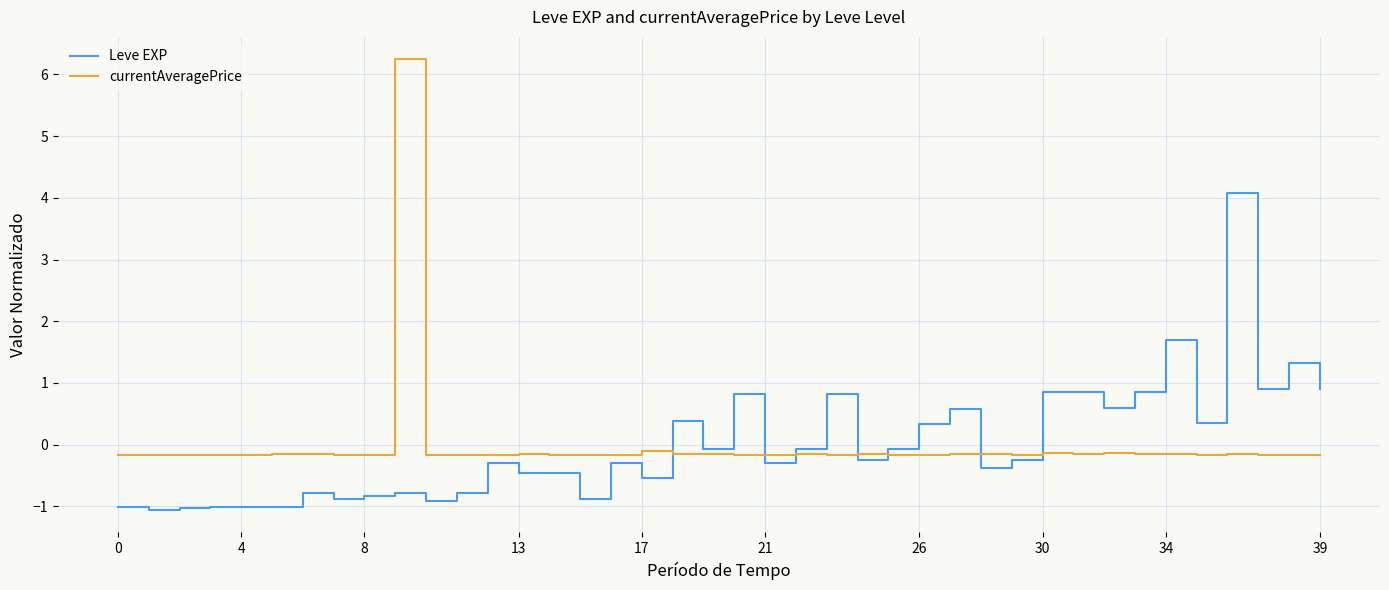

What are all the series names shown in the legend?

Leve EXP, currentAveragePrice